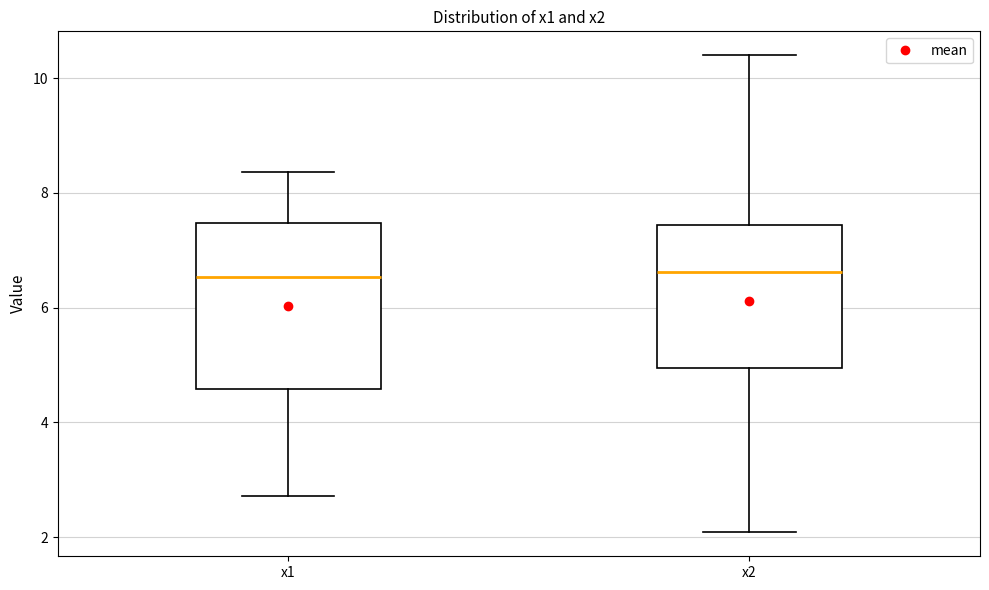

Comparing the boxes themselves (not the whiskers), which one is the tallest?

x1